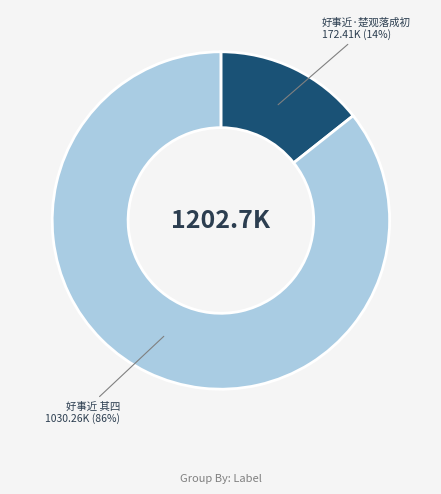

Which slice is the smallest?

好事近·楚观落成初 172.41K (14%)